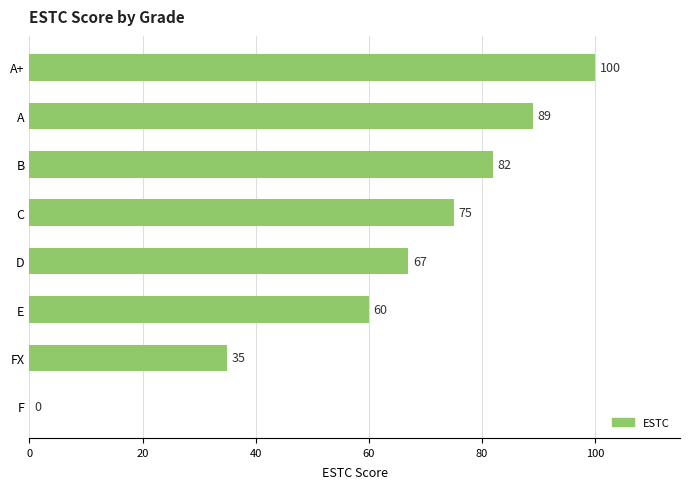

What is the sum of all values?

508